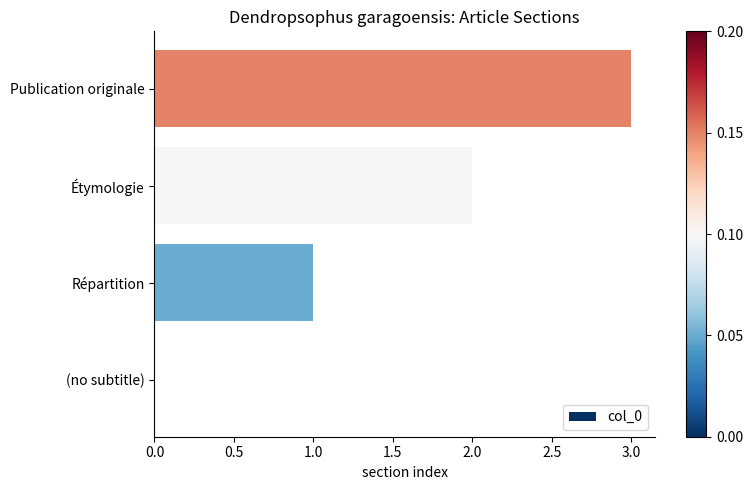

What is the sum of the values at Publication originale and (no subtitle)?

3